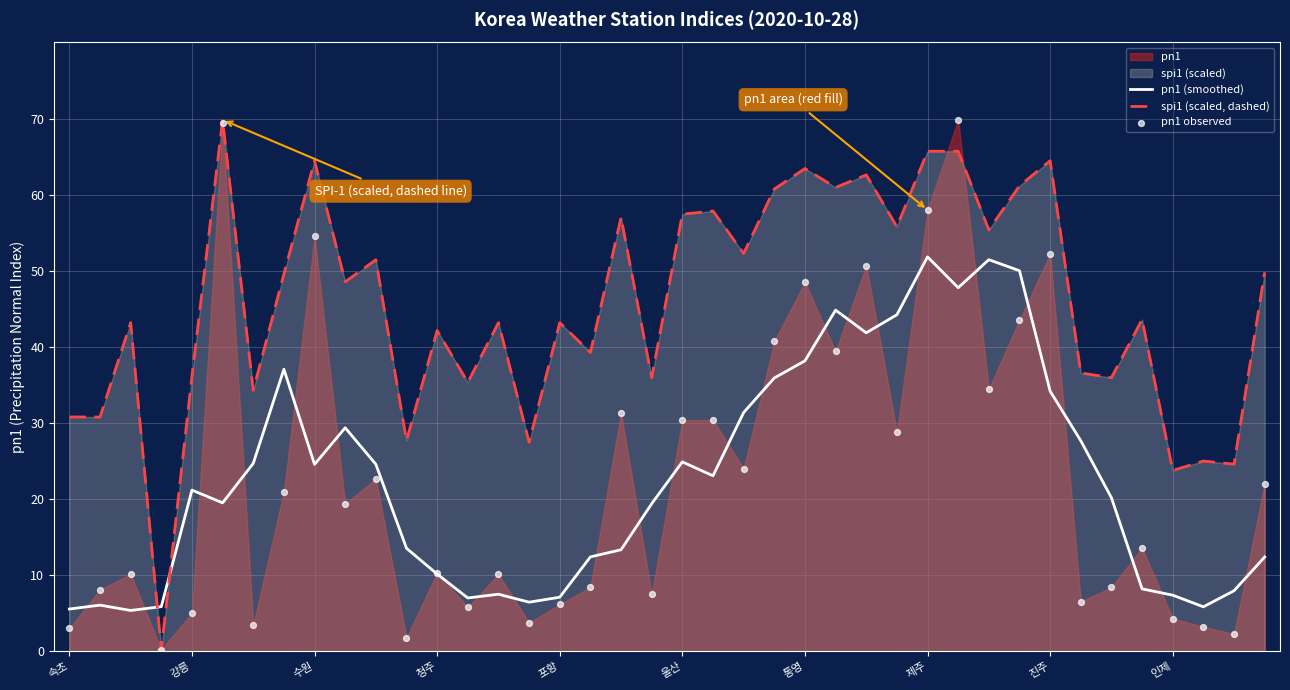

Which series contains the highest Y value?

spi1 (scaled, dashed)